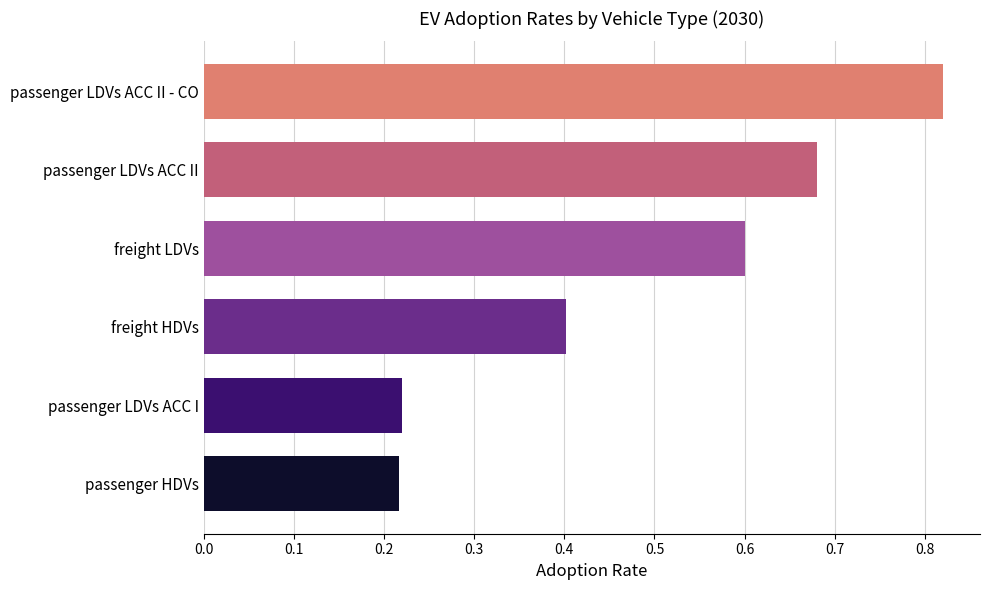

Between passenger LDVs ACC I and passenger LDVs ACC II, which is larger?

passenger LDVs ACC II